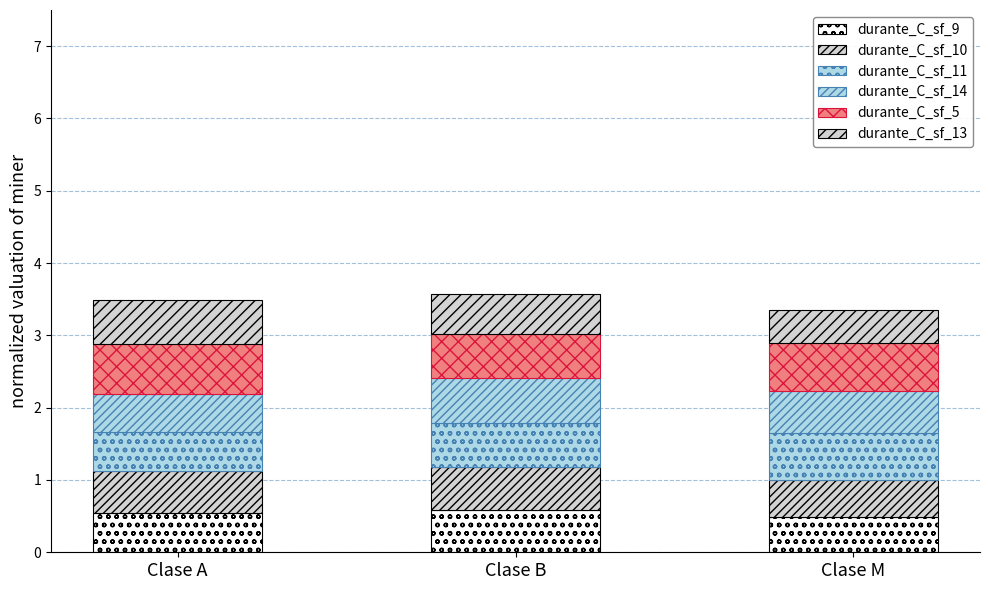

What is the total value across all series at Clase M?

3.4